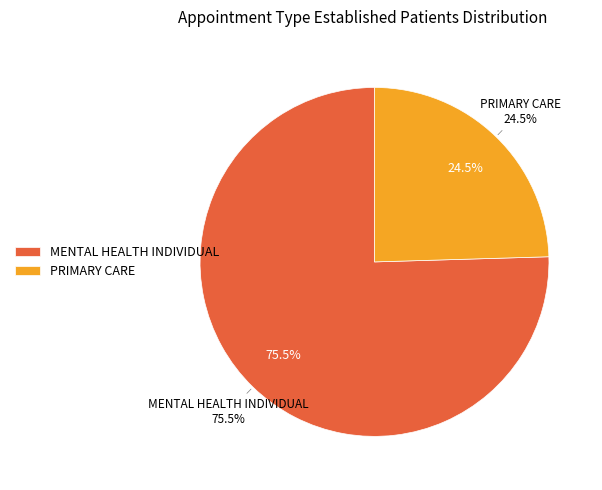

The PRIMARY CARE slice represents 25% of the pie. True or false?

True